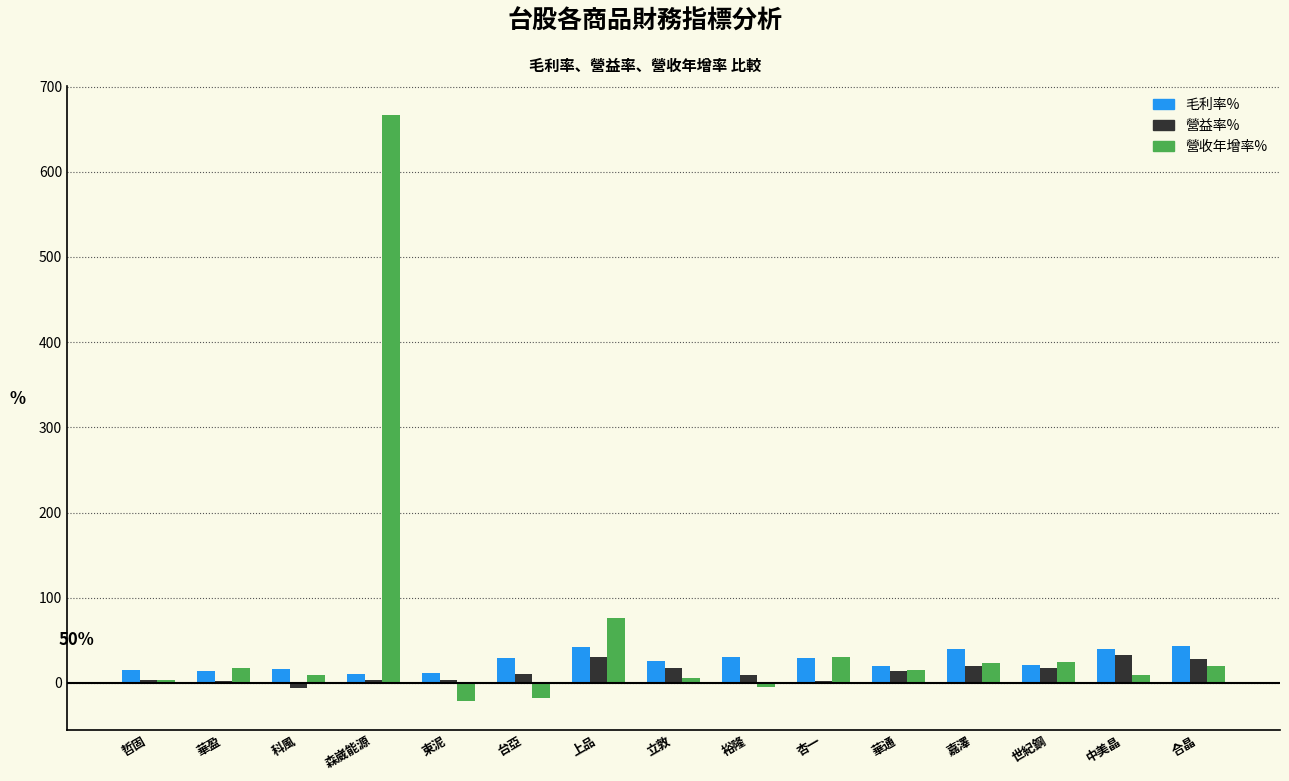

Is the value of 營收年增率% at 台亞 greater than the value of 毛利率% at 裕隆?

No